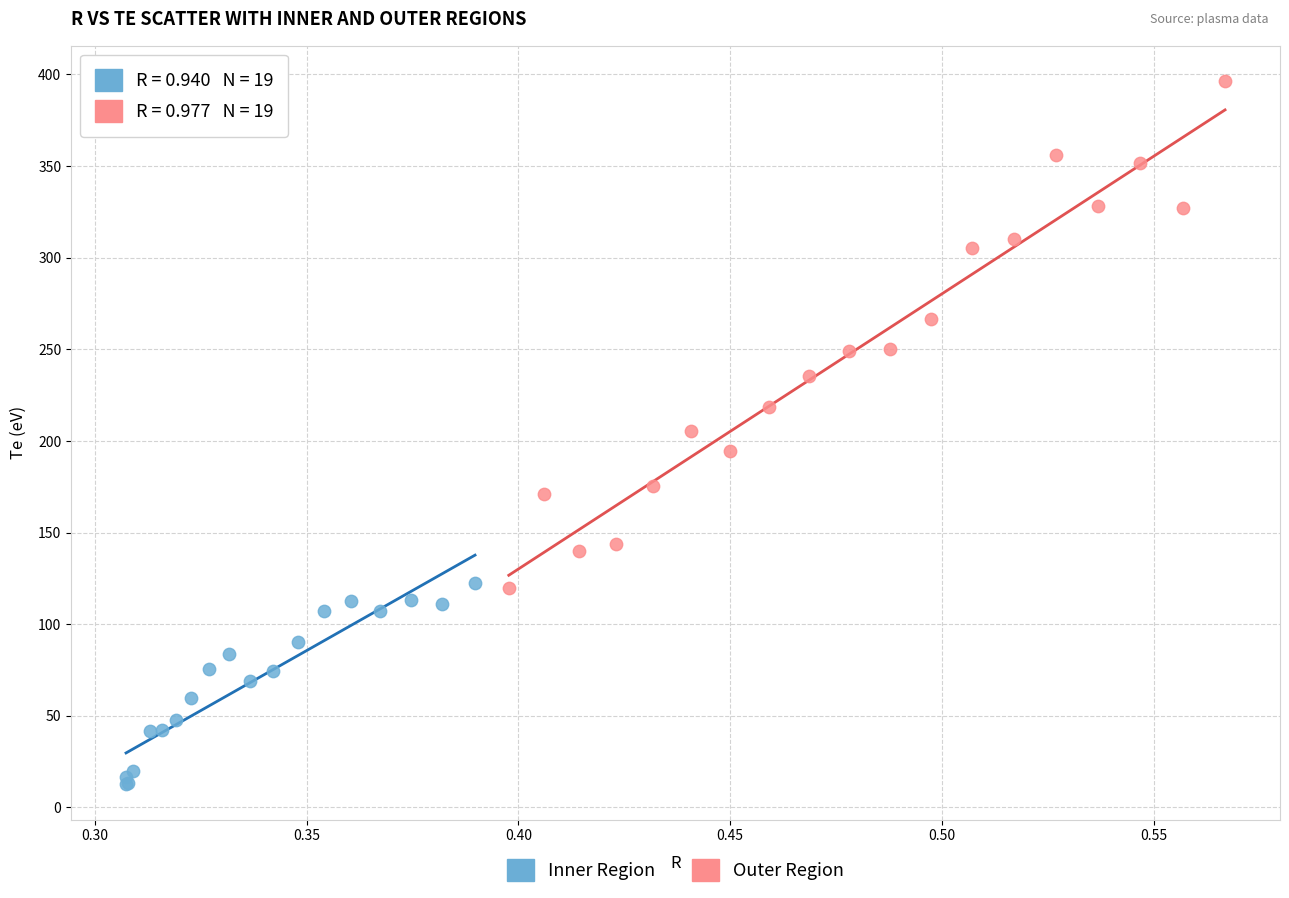

What are all the series names shown in the legend?

Inner Region, Outer Region